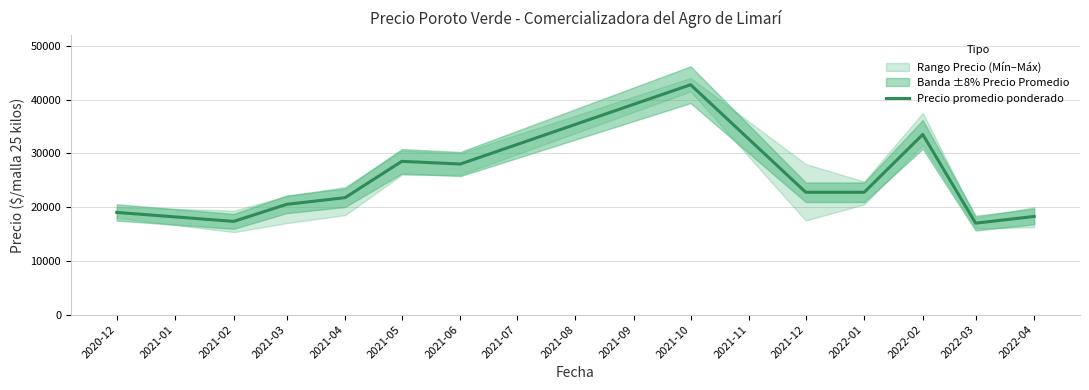

Does the chart have visible grid lines?

Yes